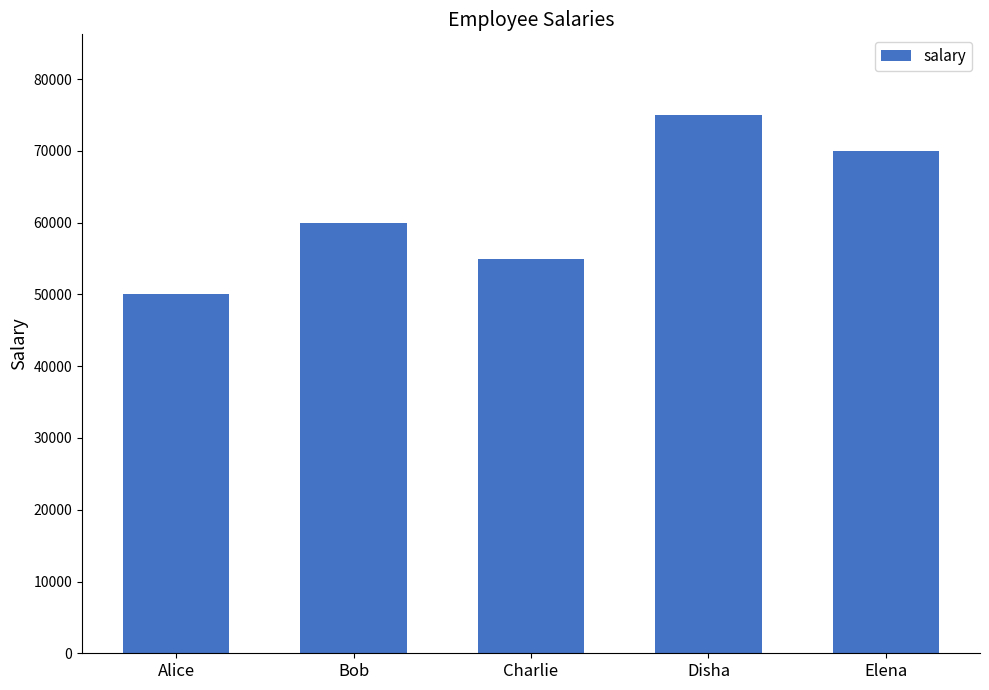

List the labels in order of value, smallest first.

Alice, Charlie, Bob, Elena, Disha